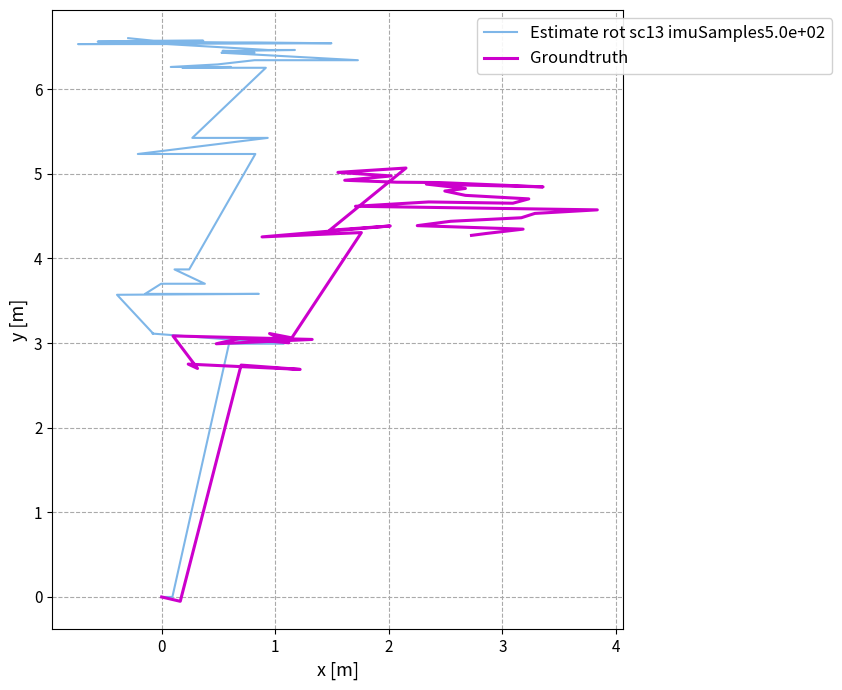

How many data points in Estimate rot sc13 imuSamples5.0e+02 are less than 6?

17